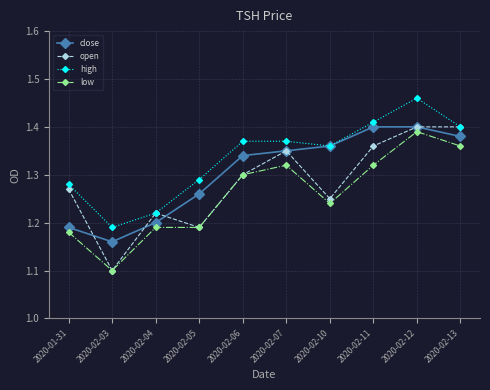

List the series in order of their overall mean, highest first.

high, close, open, low